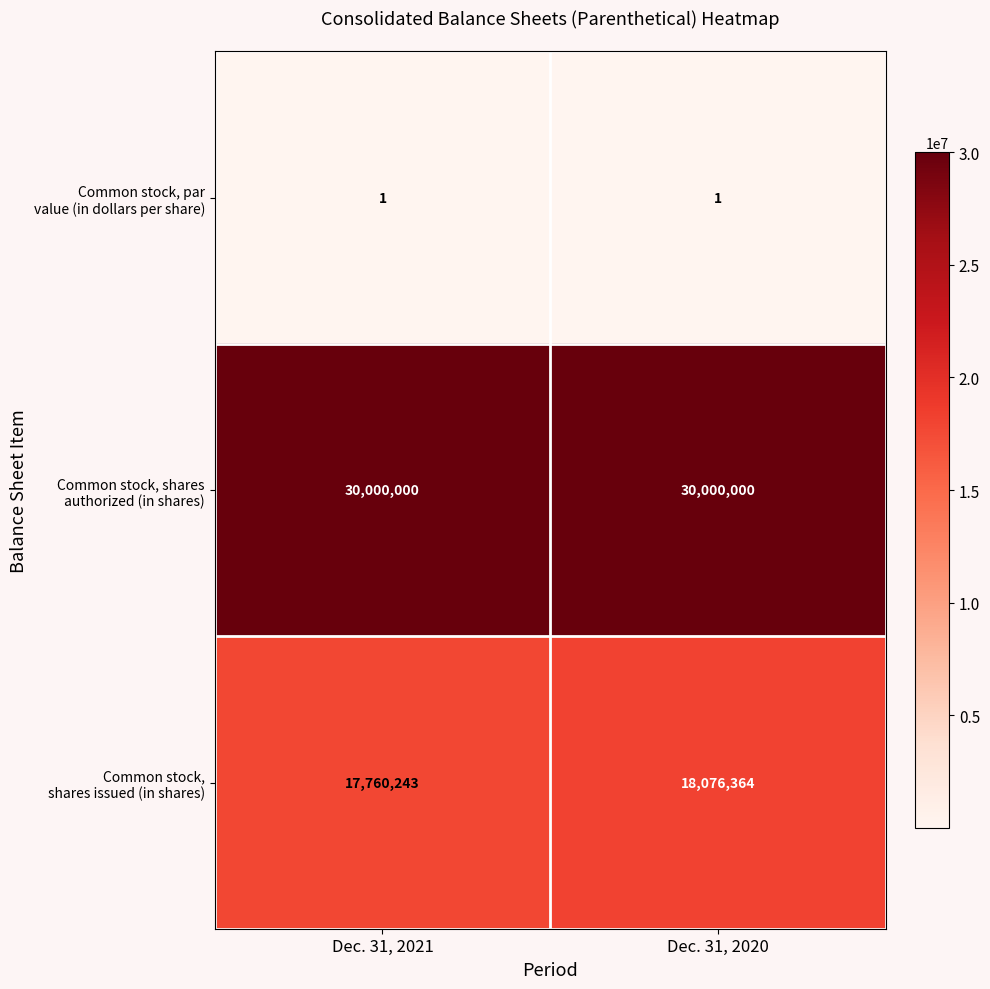

What is the maximum value shown in the chart?

30000000